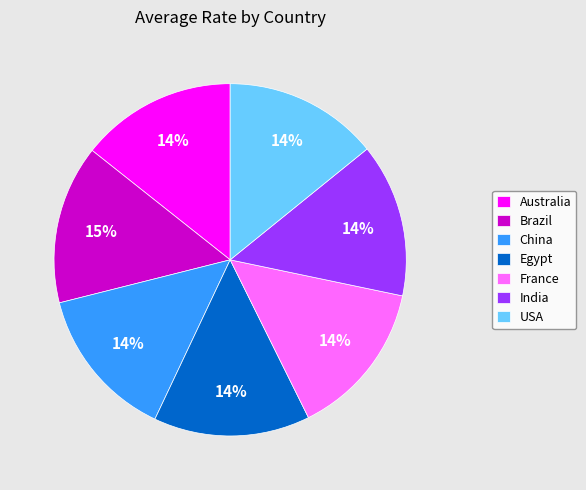

True or false: Brazil accounts for 15% of the total.

True